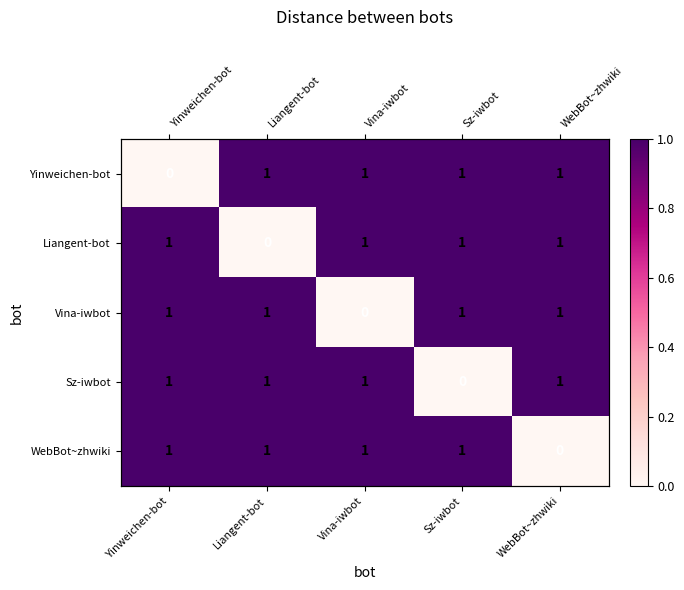

What is the maximum value for Yinweichen-bot?

1